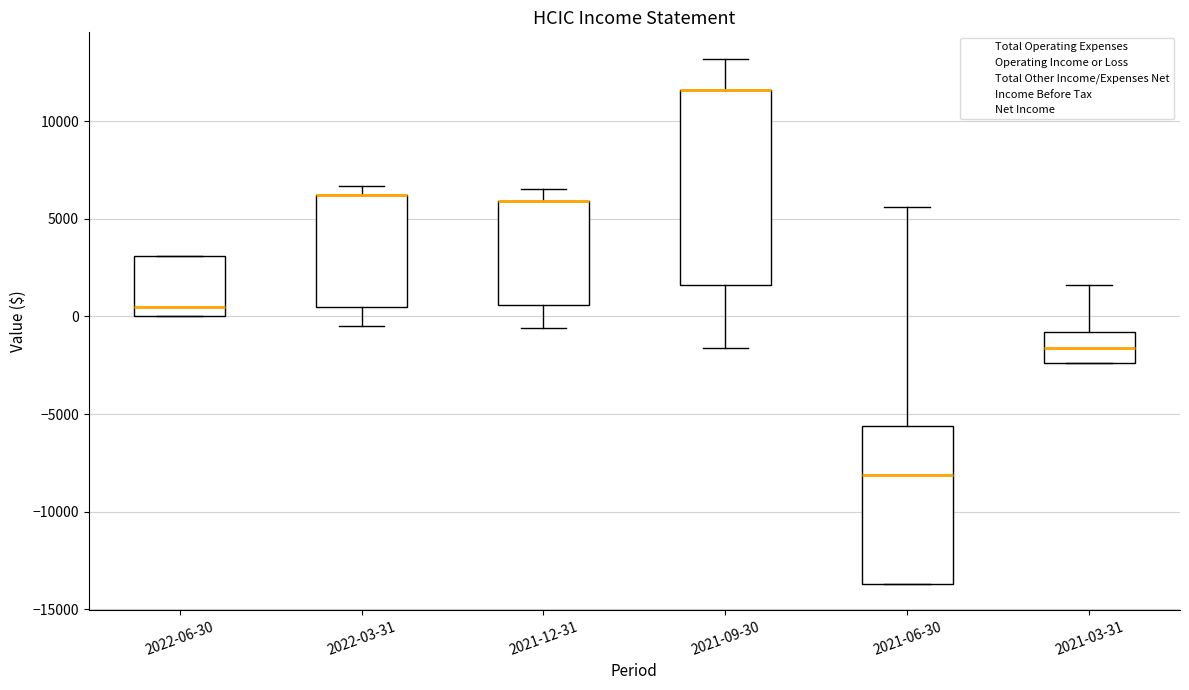

Comparing the boxes themselves (not the whiskers), which one is the tallest?

2021-09-30